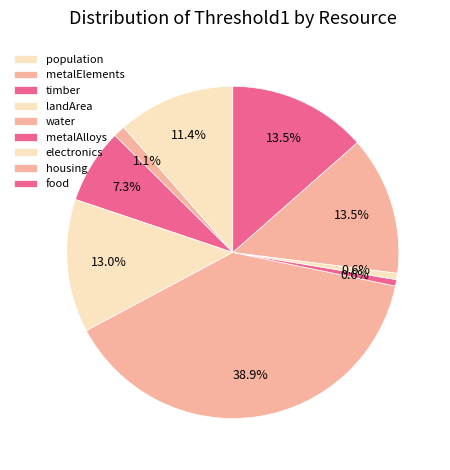

Rank the categories by value from highest to lowest.

water, housing, food, landArea, population, timber, metalElements, metalAlloys, electronics